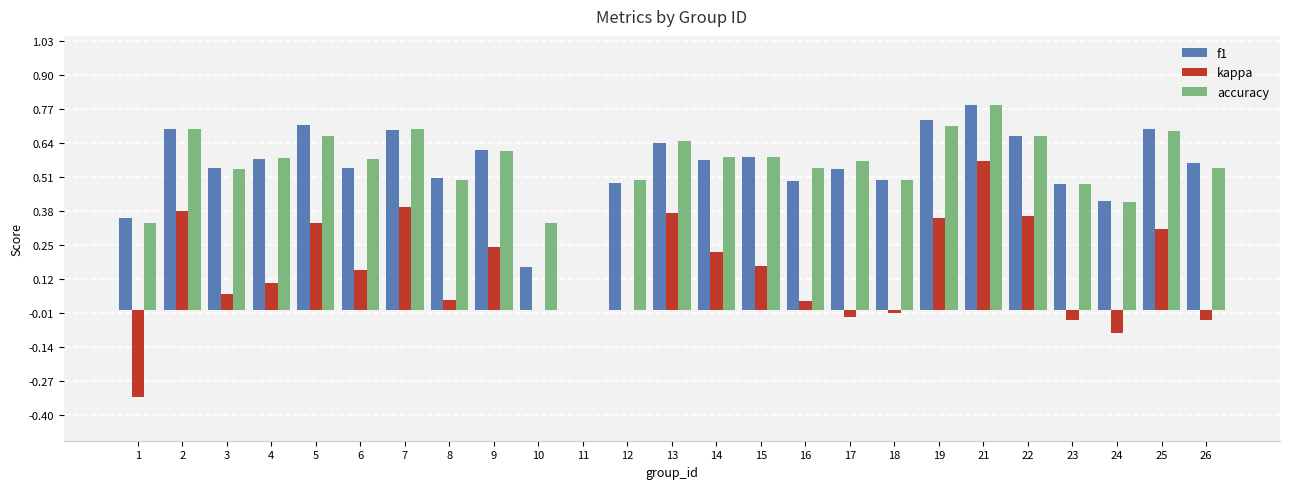

Between 5 and 8, which series saw the biggest shift?

kappa